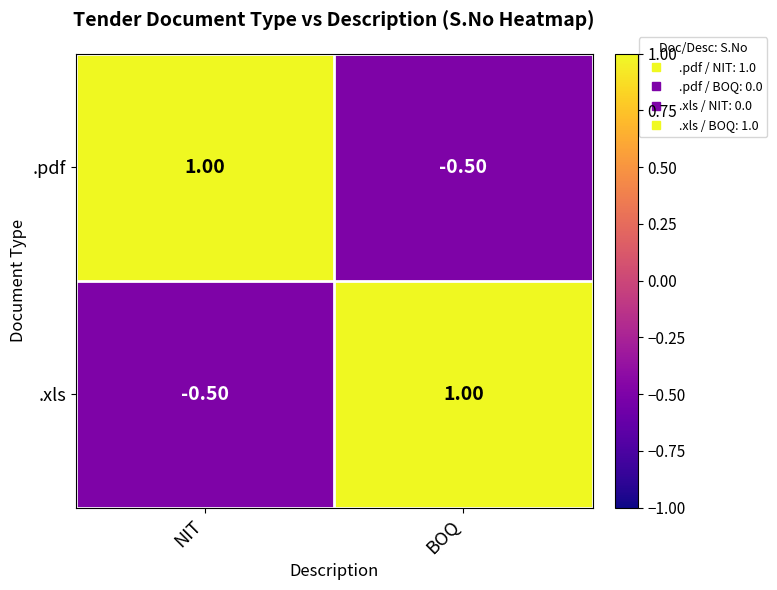

At how many categories does at least one series exceed 0?

2